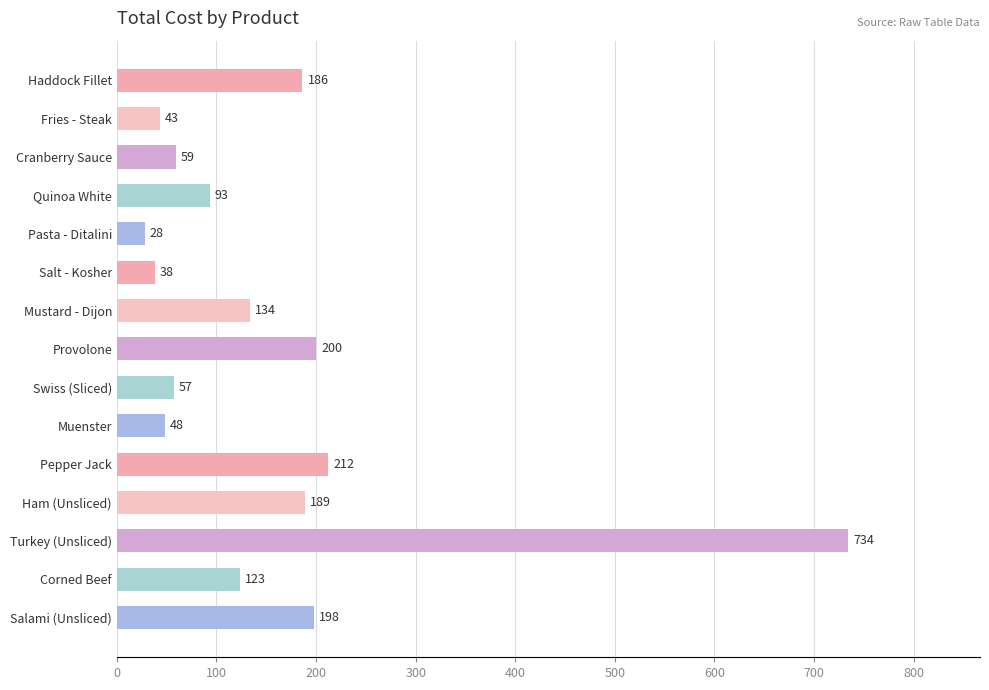

What is the average value?

156.2